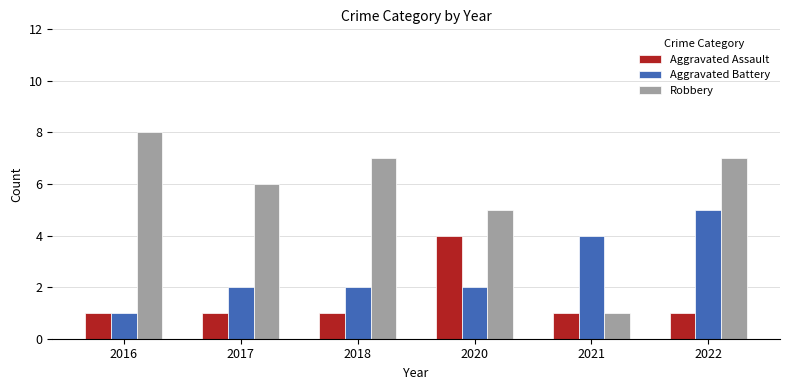

The Aggravated Battery series shows 7 at 2022. True or false?

False